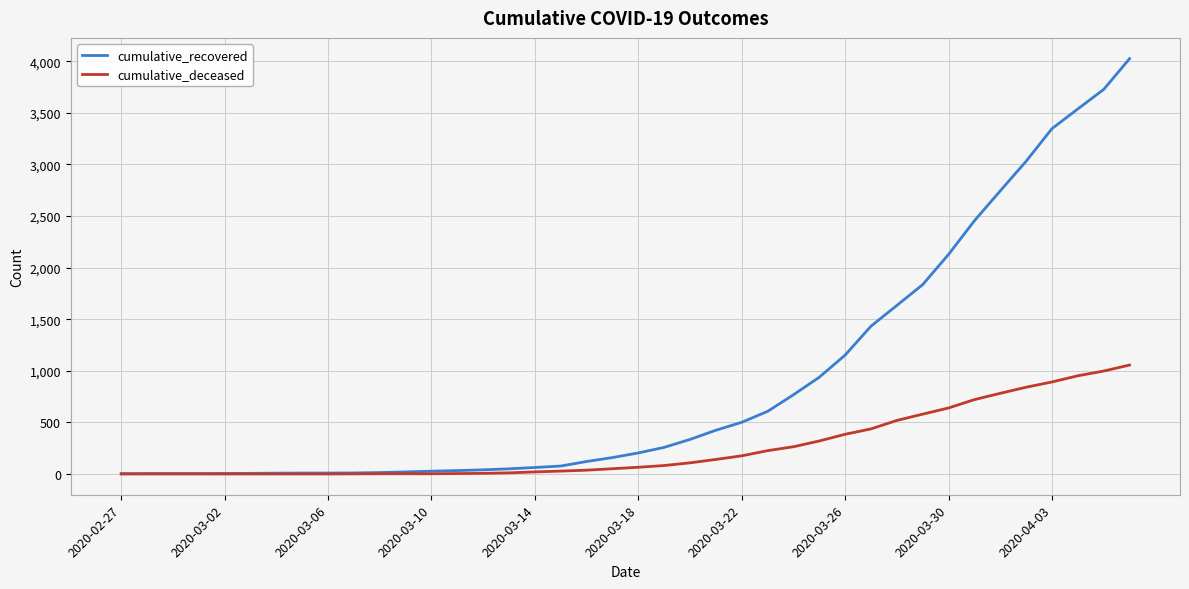

How many lines are shown in the chart?

2